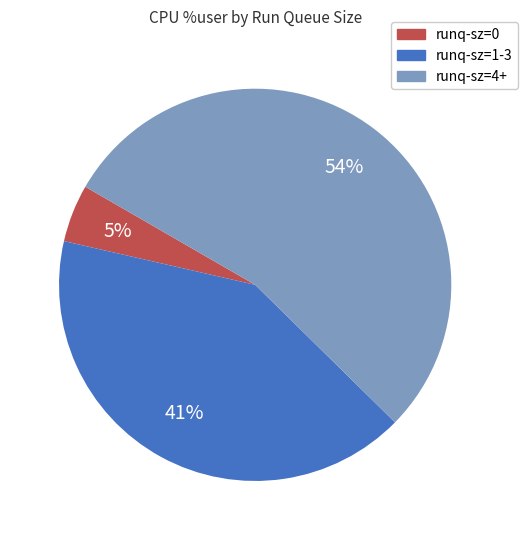

What is the majority slice?

runq-sz=4+